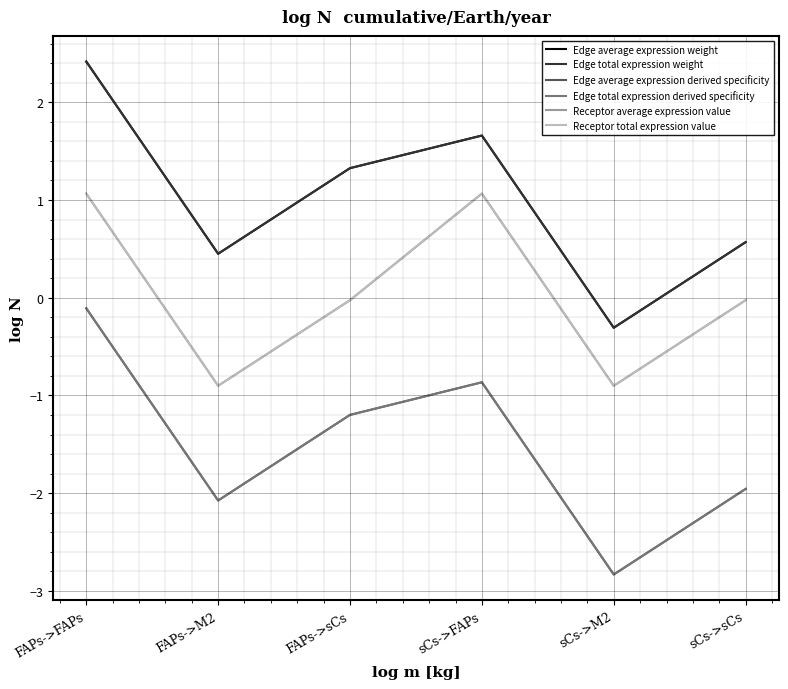

Count the number of categories in the chart.

6